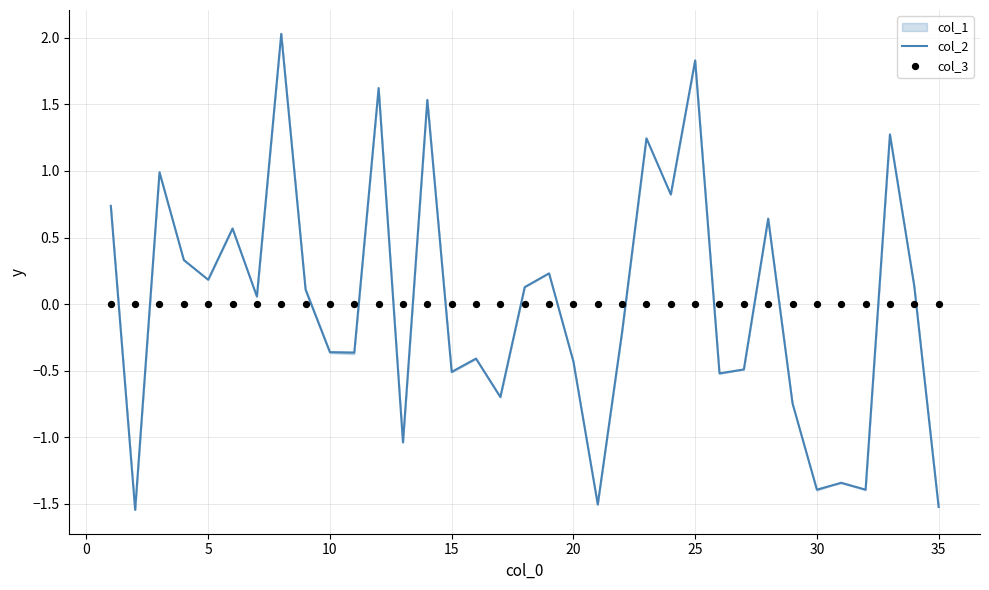

Which series has the largest Y range (max minus min)?

col_2